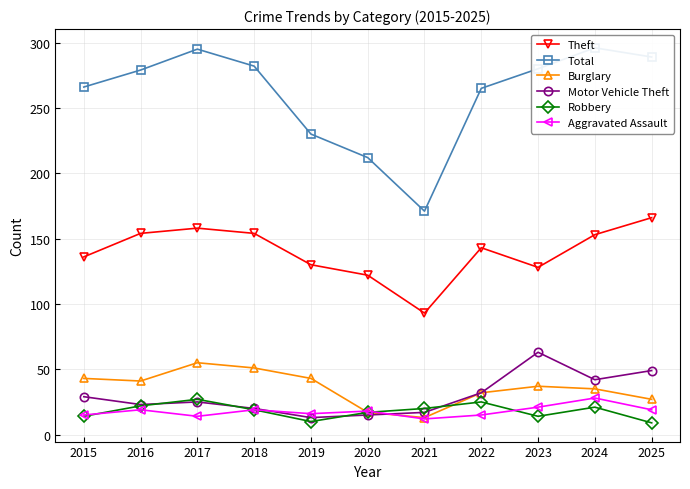

At which category does the chart reach its peak across all series?

2024